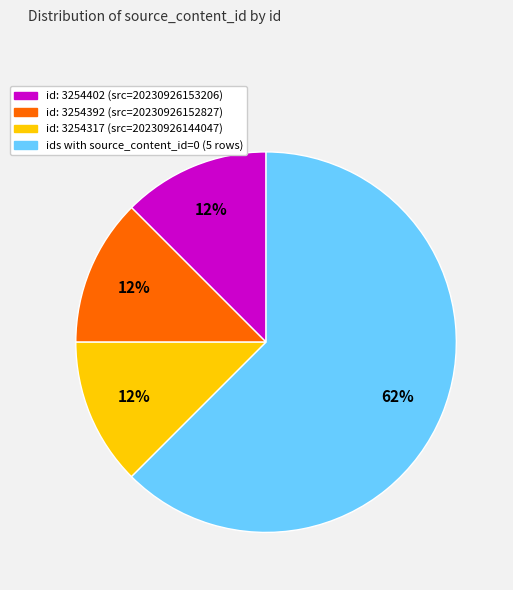

To the nearest percent, what is the average slice percentage?

25%